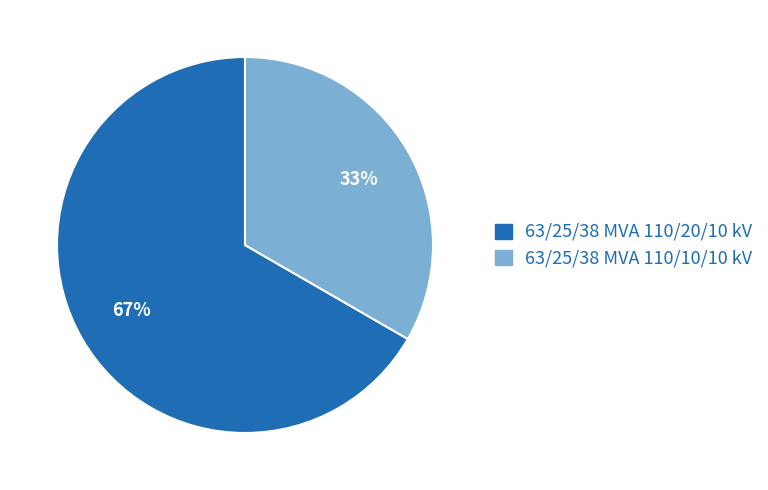

Count the number of slices in the pie.

2